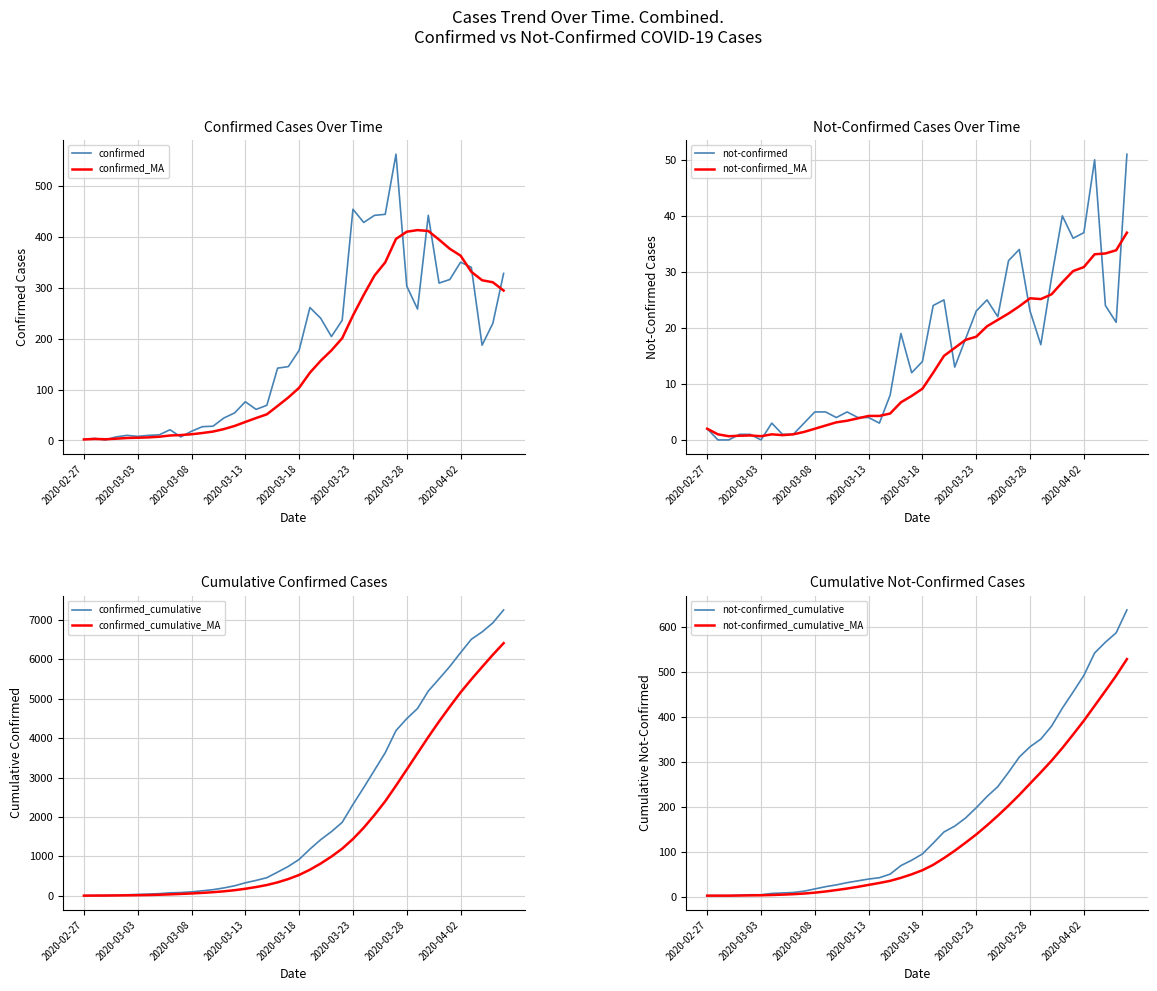

True or false: not-confirmed has a value of 12 at 2020-03-30.

False